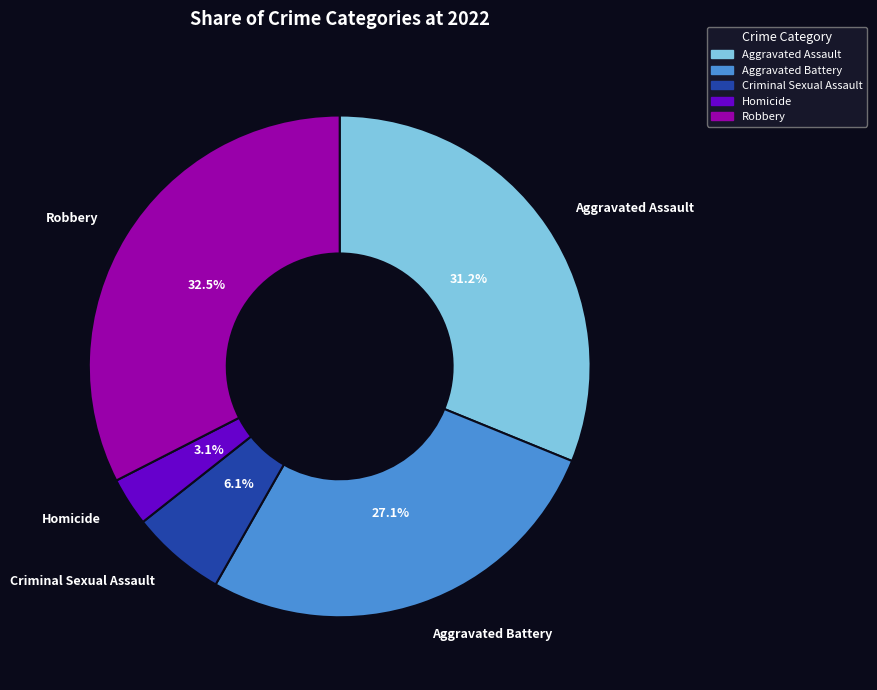

Which category has the smallest portion of the pie?

Homicide